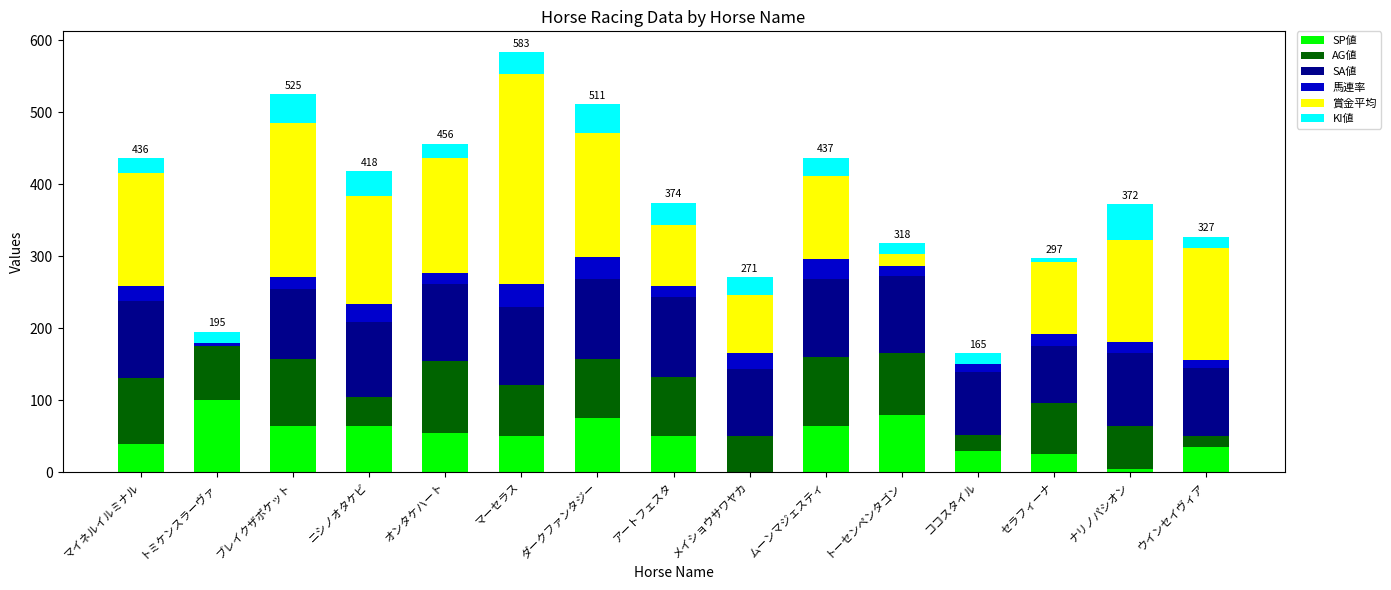

Which category has the highest value in the SP値 series?

トミケンスラーヴァ